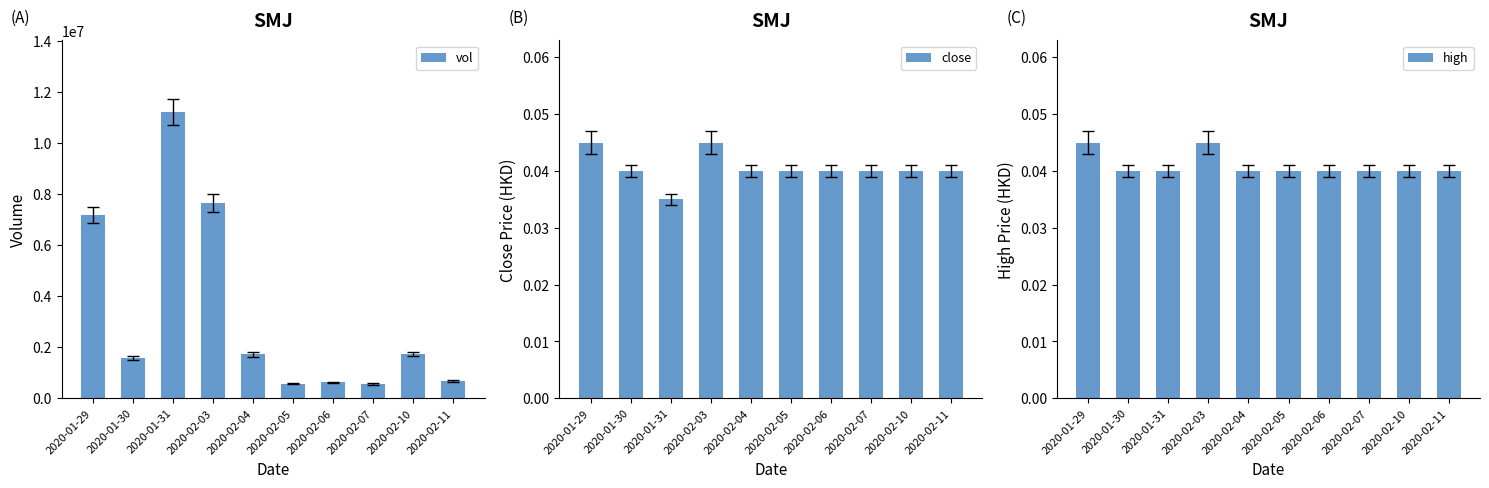

Which category has the lowest value across all series?

2020-01-31